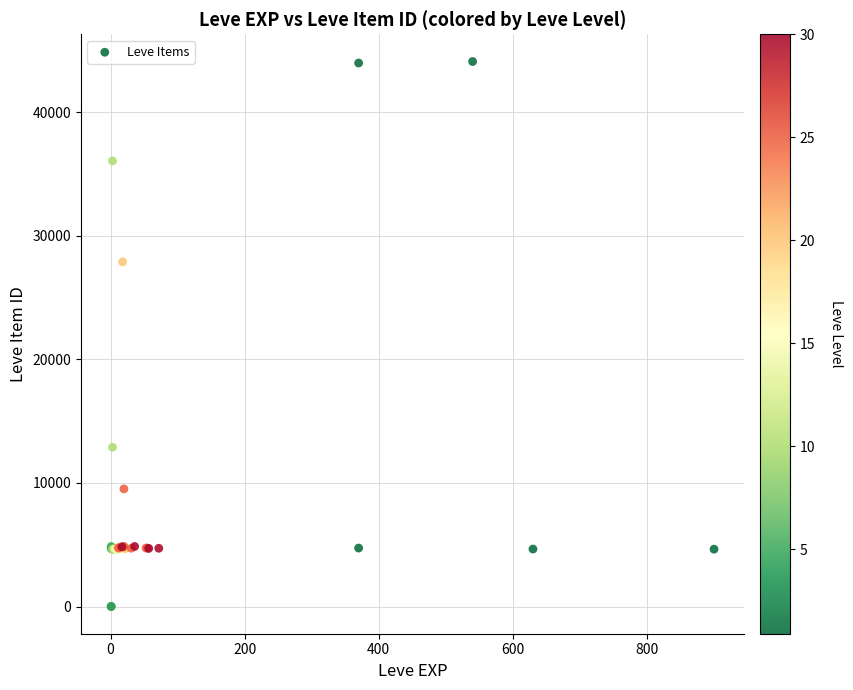

What Y value in the scatter plot is closest to 22048?

27884